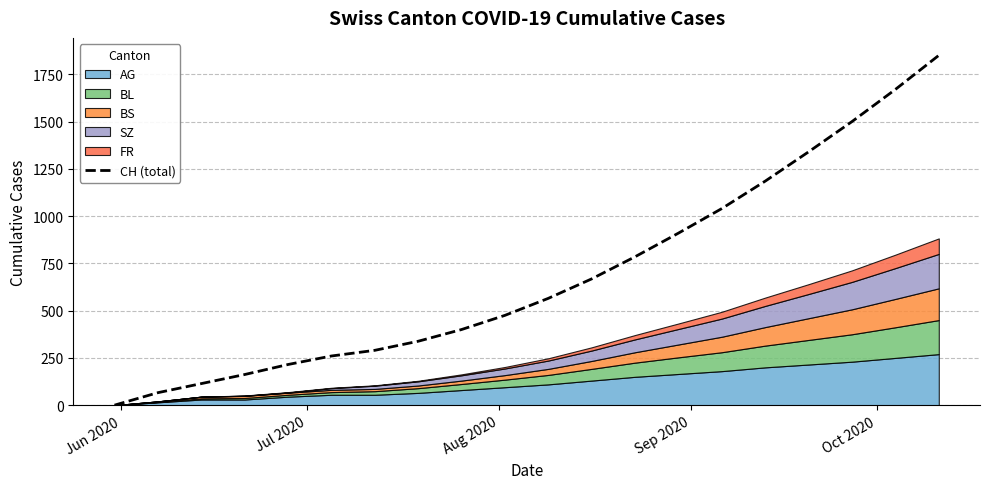

Reading right to left, transcribe all the data shown in this chart.

1850	1670	1500	1340	1185	1040	910	785	668	565	475	400	338	290	260	215	162	114	66	0